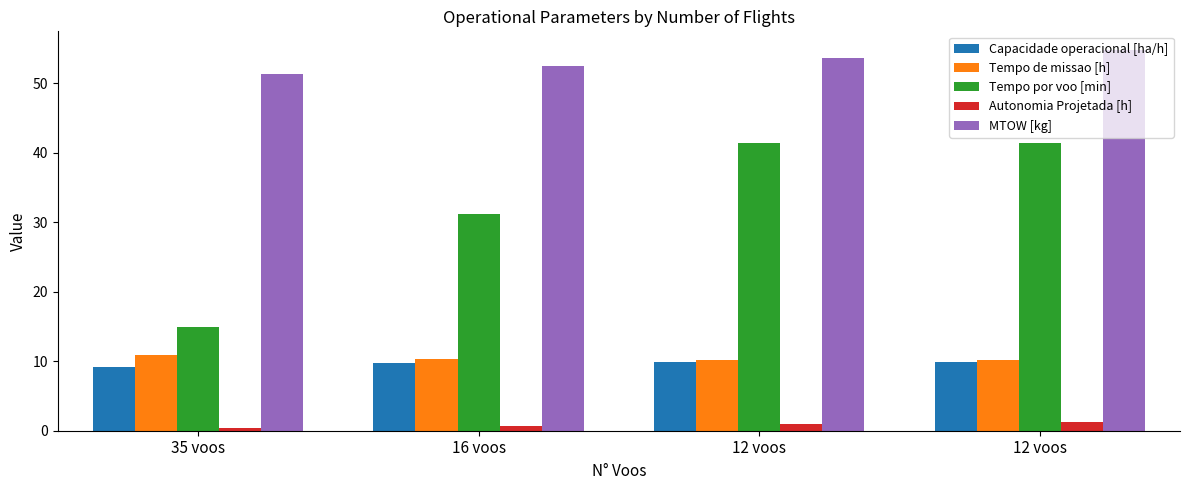

Which has a higher value, 12 voos or 16 voos?

12 voos